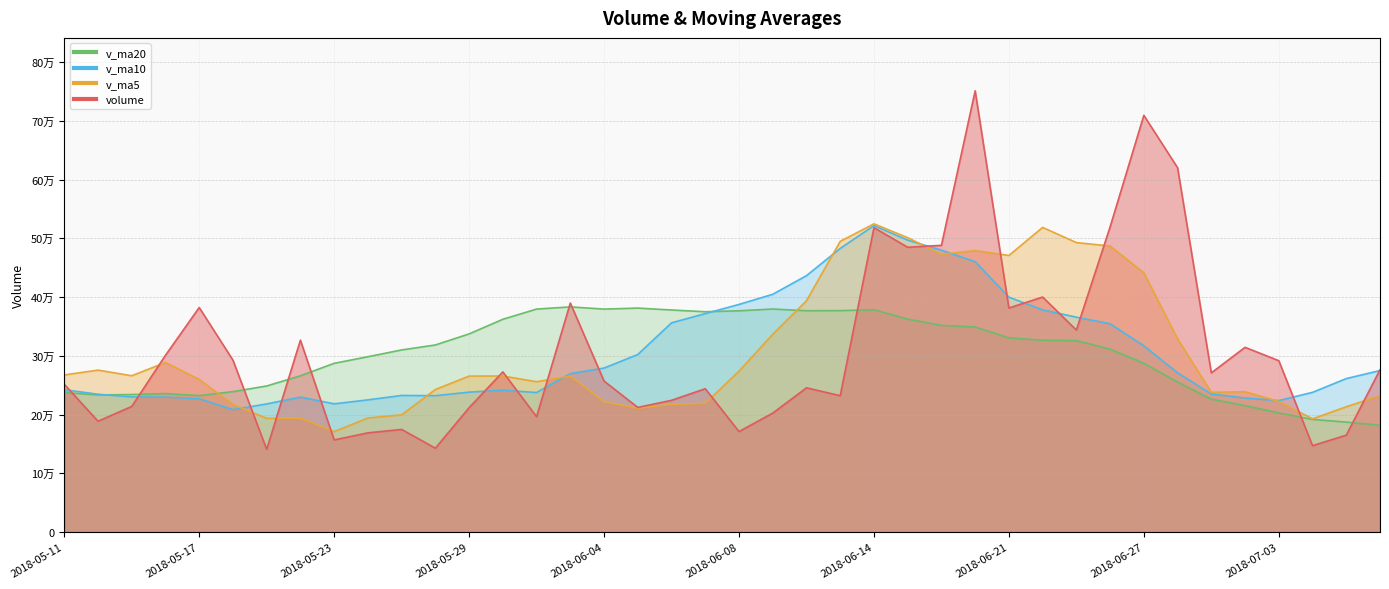

How many times do v_ma20 and v_ma5 cross each other?

2